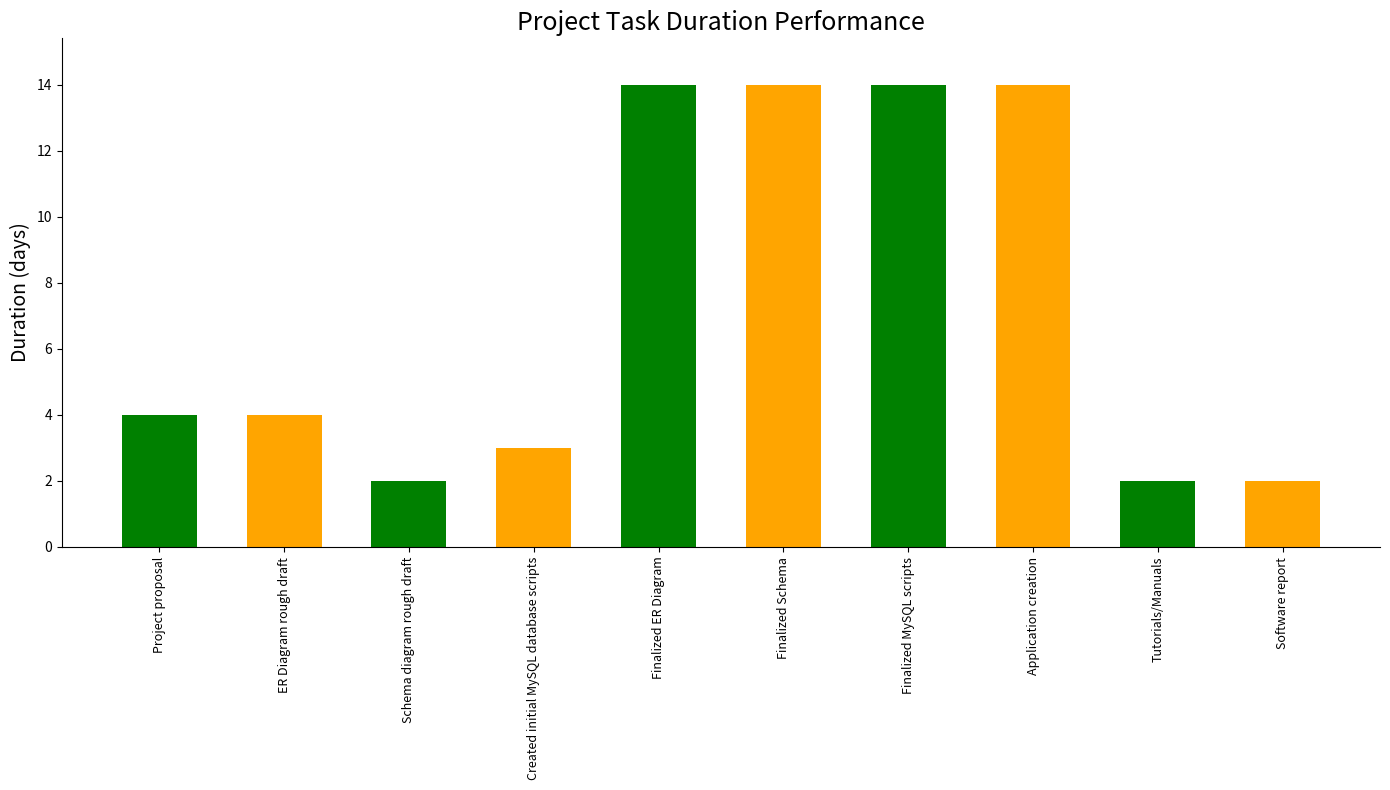

At which label does the data first exceed 4?

Finalized ER Diagram